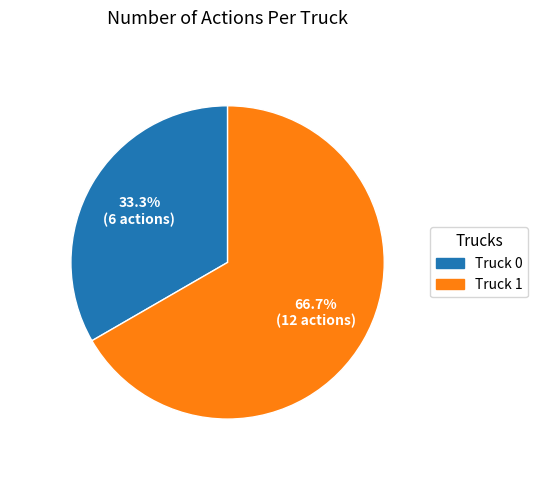

Rank the categories by value from lowest to highest.

Truck 0, Truck 1